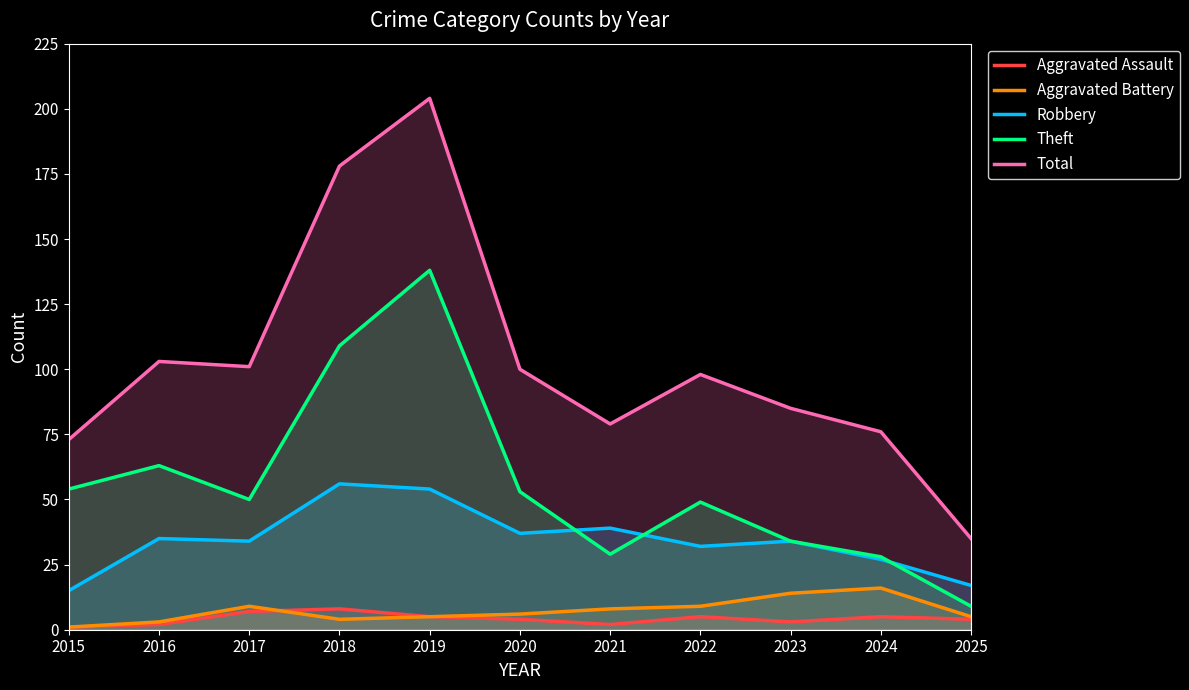

Read the Aggravated Assault value at 2015.

1